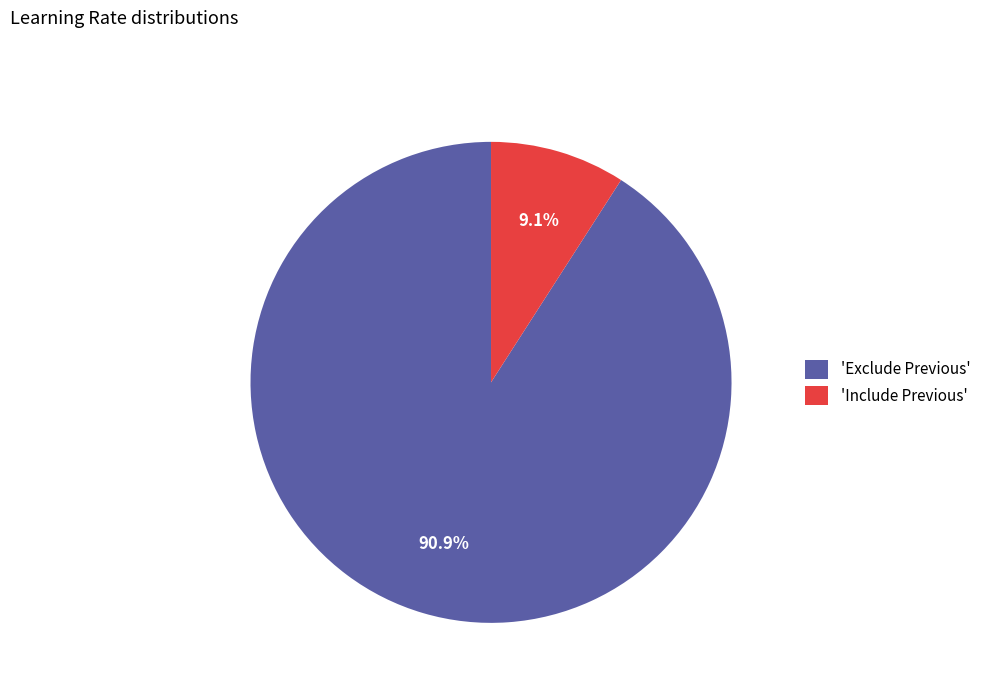

How many slices are in this pie chart?

2